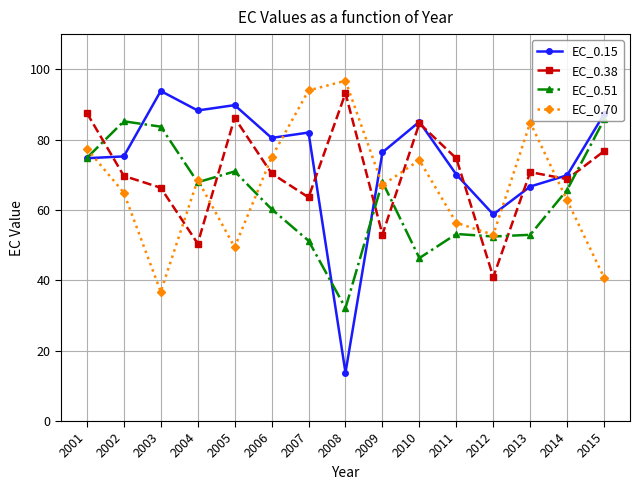

What is the spread (max minus min) of values at 2008?

83.0